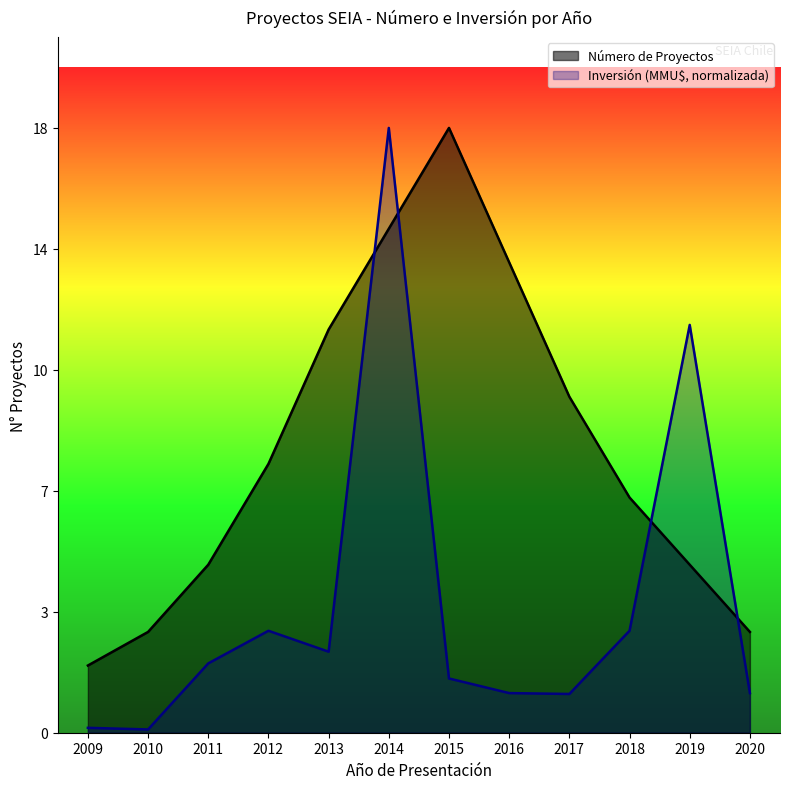

Which category has the highest value across all series?

2015